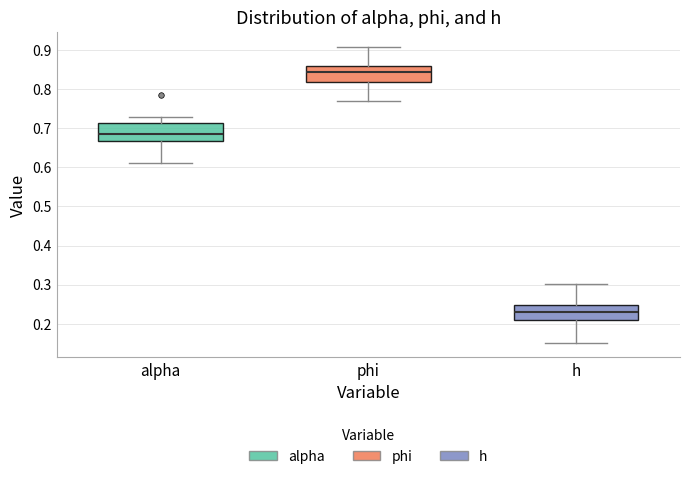

Reading left to right, read every box against the y-axis: the position of its median line, the range the box covers, and the ends of its whiskers. The values are not printed on the chart, so give them approximately, as read against the axis.

alpha: median 0.69, box 0.67 to 0.71, whiskers 0.61 to 0.73
phi: median 0.84, box 0.82 to 0.86, whiskers 0.77 to 0.91
h: median 0.23, box 0.21 to 0.25, whiskers 0.15 to 0.30